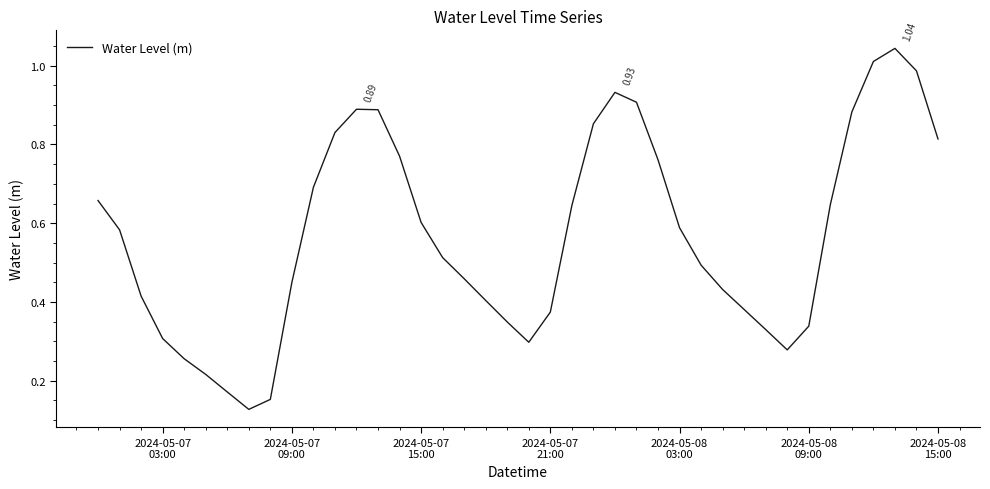

What is the average value?

0.6